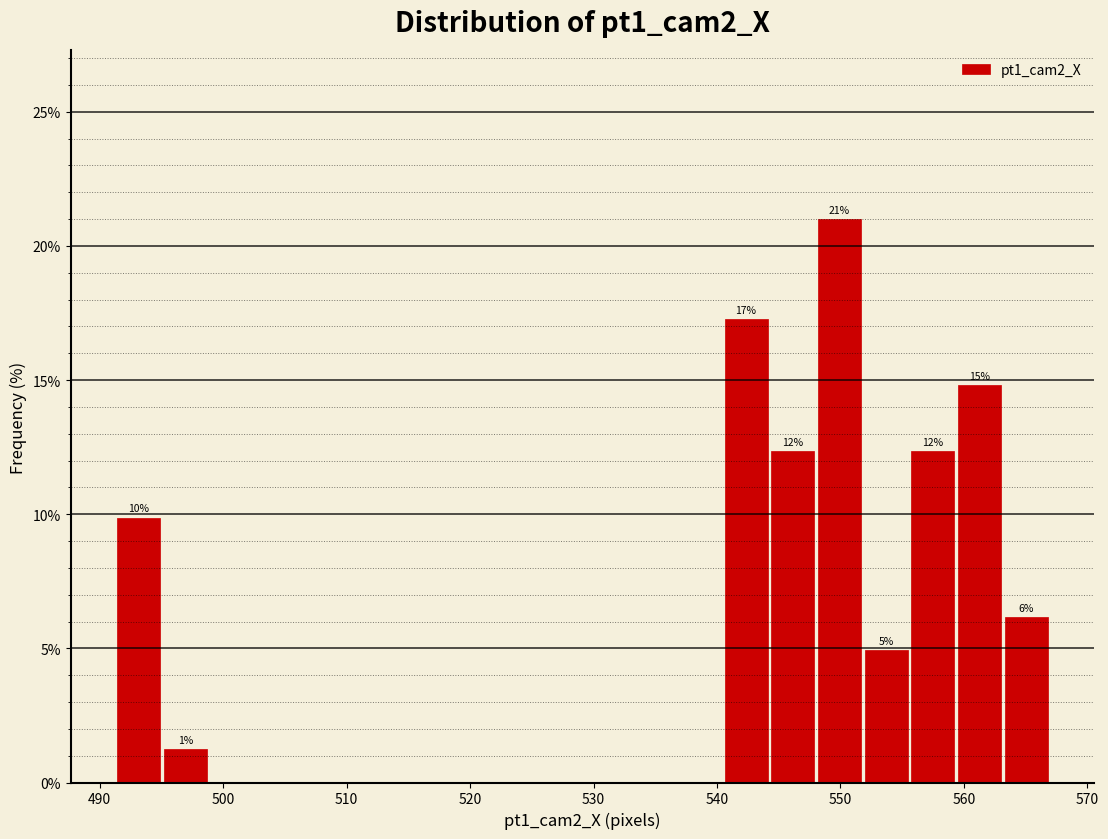

Around what value on the x-axis is the tallest bar? Give the approximate position of its centre, as read against the axis.

550